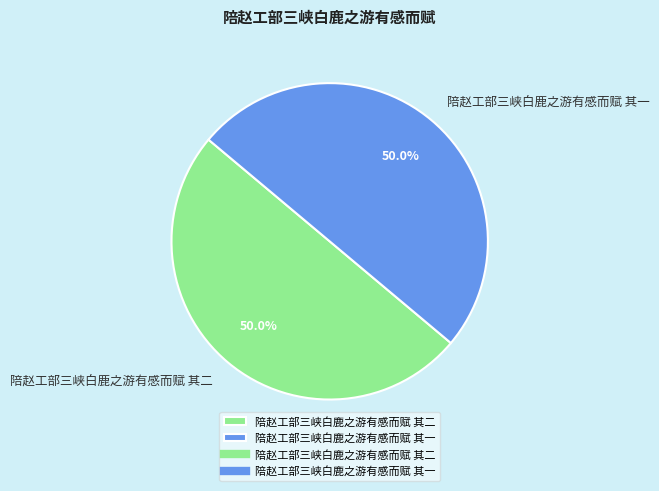

What percentage is NOT represented by 陪赵工部三峡白鹿之游有感而赋 其二?

50.0%